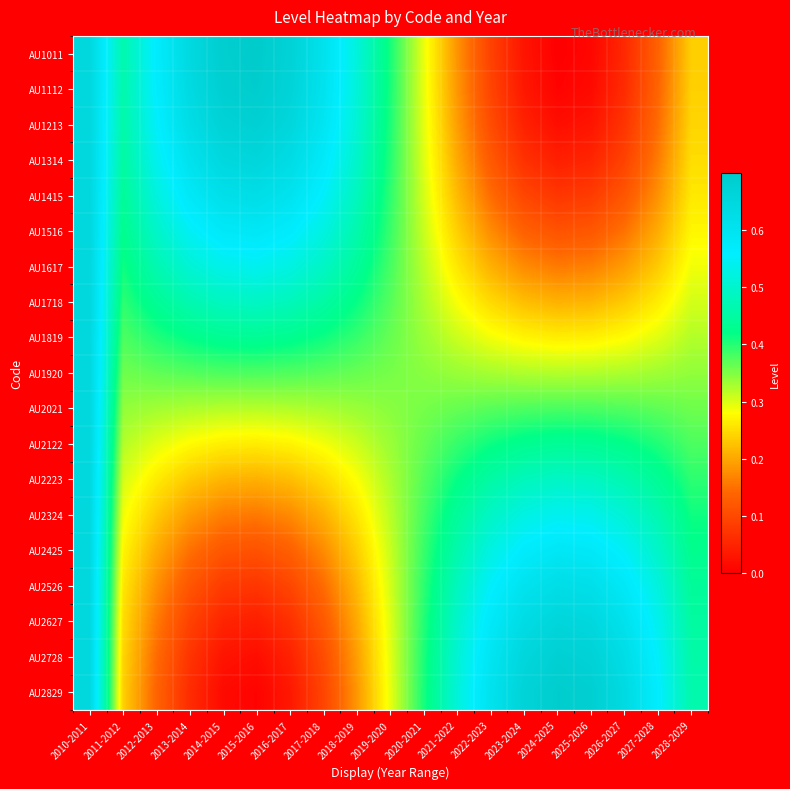

Reading left to right, what are all the values shown in this chart?

AU1011: 2010-2011=0.6	2011-2012=0.5	2012-2013=0.6	2013-2014=0.6	2014-2015=0.7	2015-2016=0.7	2016-2017=0.7	2017-2018=0.6	2018-2019=0.5	2019-2020=0.4	2020-2021=0.3	2021-2022=0.2	2022-2023=0.1	2023-2024=0.0	2024-2025=0.0	2025-2026=0.0	2026-2027=0.1	2027-2028=0.1	2028-2029=0.2
AU1112: 2010-2011=0.6	2011-2012=0.5	2012-2013=0.6	2013-2014=0.6	2014-2015=0.7	2015-2016=0.7	2016-2017=0.7	2017-2018=0.6	2018-2019=0.5	2019-2020=0.4	2020-2021=0.3	2021-2022=0.2	2022-2023=0.1	2023-2024=0.0	2024-2025=0.0	2025-2026=0.0	2026-2027=0.1	2027-2028=0.1	2028-2029=0.2
AU1213: 2010-2011=0.6	2011-2012=0.5	2012-2013=0.6	2013-2014=0.6	2014-2015=0.7	2015-2016=0.7	2016-2017=0.7	2017-2018=0.6	2018-2019=0.5	2019-2020=0.4	2020-2021=0.3	2021-2022=0.2	2022-2023=0.1	2023-2024=0.0	2024-2025=0.0	2025-2026=0.0	2026-2027=0.1	2027-2028=0.1	2028-2029=0.2
AU1314: 2010-2011=0.6	2011-2012=0.5	2012-2013=0.5	2013-2014=0.6	2014-2015=0.6	2015-2016=0.7	2016-2017=0.6	2017-2018=0.6	2018-2019=0.5	2019-2020=0.4	2020-2021=0.3	2021-2022=0.2	2022-2023=0.1	2023-2024=0.1	2024-2025=0.0	2025-2026=0.1	2026-2027=0.1	2027-2028=0.2	2028-2029=0.2
AU1415: 2010-2011=0.6	2011-2012=0.4	2012-2013=0.5	2013-2014=0.6	2014-2015=0.6	2015-2016=0.6	2016-2017=0.6	2017-2018=0.6	2018-2019=0.5	2019-2020=0.4	2020-2021=0.3	2021-2022=0.2	2022-2023=0.1	2023-2024=0.1	2024-2025=0.1	2025-2026=0.1	2026-2027=0.1	2027-2028=0.2	2028-2029=0.3
AU1516: 2010-2011=0.6	2011-2012=0.4	2012-2013=0.5	2013-2014=0.5	2014-2015=0.6	2015-2016=0.6	2016-2017=0.6	2017-2018=0.5	2018-2019=0.5	2019-2020=0.4	2020-2021=0.3	2021-2022=0.2	2022-2023=0.2	2023-2024=0.1	2024-2025=0.1	2025-2026=0.1	2026-2027=0.2	2027-2028=0.2	2028-2029=0.3
AU1617: 2010-2011=0.6	2011-2012=0.4	2012-2013=0.5	2013-2014=0.5	2014-2015=0.5	2015-2016=0.5	2016-2017=0.5	2017-2018=0.5	2018-2019=0.4	2019-2020=0.4	2020-2021=0.3	2021-2022=0.3	2022-2023=0.2	2023-2024=0.2	2024-2025=0.2	2025-2026=0.2	2026-2027=0.2	2027-2028=0.2	2028-2029=0.3
AU1718: 2010-2011=0.6	2011-2012=0.4	2012-2013=0.4	2013-2014=0.5	2014-2015=0.5	2015-2016=0.5	2016-2017=0.5	2017-2018=0.5	2018-2019=0.4	2019-2020=0.4	2020-2021=0.3	2021-2022=0.3	2022-2023=0.2	2023-2024=0.2	2024-2025=0.2	2025-2026=0.2	2026-2027=0.2	2027-2028=0.3	2028-2029=0.3
AU1819: 2010-2011=0.6	2011-2012=0.4	2012-2013=0.4	2013-2014=0.4	2014-2015=0.4	2015-2016=0.4	2016-2017=0.4	2017-2018=0.4	2018-2019=0.4	2019-2020=0.4	2020-2021=0.3	2021-2022=0.3	2022-2023=0.3	2023-2024=0.3	2024-2025=0.3	2025-2026=0.3	2026-2027=0.3	2027-2028=0.3	2028-2029=0.3
AU1920: 2010-2011=0.6	2011-2012=0.4	2012-2013=0.4	2013-2014=0.4	2014-2015=0.4	2015-2016=0.4	2016-2017=0.4	2017-2018=0.4	2018-2019=0.4	2019-2020=0.4	2020-2021=0.3	2021-2022=0.3	2022-2023=0.3	2023-2024=0.3	2024-2025=0.3	2025-2026=0.3	2026-2027=0.3	2027-2028=0.3	2028-2029=0.3
AU2021: 2010-2011=0.6	2011-2012=0.3	2012-2013=0.3	2013-2014=0.3	2014-2015=0.3	2015-2016=0.3	2016-2017=0.3	2017-2018=0.3	2018-2019=0.3	2019-2020=0.3	2020-2021=0.4	2021-2022=0.4	2022-2023=0.4	2023-2024=0.4	2024-2025=0.4	2025-2026=0.4	2026-2027=0.4	2027-2028=0.4	2028-2029=0.4
AU2122: 2010-2011=0.6	2011-2012=0.3	2012-2013=0.3	2013-2014=0.3	2014-2015=0.3	2015-2016=0.3	2016-2017=0.3	2017-2018=0.3	2018-2019=0.3	2019-2020=0.3	2020-2021=0.4	2021-2022=0.4	2022-2023=0.4	2023-2024=0.4	2024-2025=0.4	2025-2026=0.4	2026-2027=0.4	2027-2028=0.4	2028-2029=0.4
AU2223: 2010-2011=0.6	2011-2012=0.3	2012-2013=0.3	2013-2014=0.2	2014-2015=0.2	2015-2016=0.2	2016-2017=0.2	2017-2018=0.2	2018-2019=0.3	2019-2020=0.3	2020-2021=0.4	2021-2022=0.4	2022-2023=0.5	2023-2024=0.5	2024-2025=0.5	2025-2026=0.5	2026-2027=0.5	2027-2028=0.4	2028-2029=0.4
AU2324: 2010-2011=0.6	2011-2012=0.3	2012-2013=0.2	2013-2014=0.2	2014-2015=0.2	2015-2016=0.2	2016-2017=0.2	2017-2018=0.2	2018-2019=0.3	2019-2020=0.3	2020-2021=0.4	2021-2022=0.4	2022-2023=0.5	2023-2024=0.5	2024-2025=0.5	2025-2026=0.5	2026-2027=0.5	2027-2028=0.5	2028-2029=0.4
AU2425: 2010-2011=0.6	2011-2012=0.3	2012-2013=0.2	2013-2014=0.2	2014-2015=0.1	2015-2016=0.1	2016-2017=0.1	2017-2018=0.2	2018-2019=0.2	2019-2020=0.3	2020-2021=0.4	2021-2022=0.5	2022-2023=0.5	2023-2024=0.6	2024-2025=0.6	2025-2026=0.6	2026-2027=0.5	2027-2028=0.5	2028-2029=0.4
AU2526: 2010-2011=0.6	2011-2012=0.3	2012-2013=0.2	2013-2014=0.1	2014-2015=0.1	2015-2016=0.1	2016-2017=0.1	2017-2018=0.1	2018-2019=0.2	2019-2020=0.3	2020-2021=0.4	2021-2022=0.5	2022-2023=0.6	2023-2024=0.6	2024-2025=0.6	2025-2026=0.6	2026-2027=0.6	2027-2028=0.5	2028-2029=0.4
AU2627: 2010-2011=0.6	2011-2012=0.2	2012-2013=0.2	2013-2014=0.1	2014-2015=0.1	2015-2016=0.0	2016-2017=0.1	2017-2018=0.1	2018-2019=0.2	2019-2020=0.3	2020-2021=0.4	2021-2022=0.5	2022-2023=0.6	2023-2024=0.6	2024-2025=0.7	2025-2026=0.6	2026-2027=0.6	2027-2028=0.5	2028-2029=0.5
AU2728: 2010-2011=0.6	2011-2012=0.2	2012-2013=0.1	2013-2014=0.1	2014-2015=0.0	2015-2016=0.0	2016-2017=0.0	2017-2018=0.1	2018-2019=0.2	2019-2020=0.3	2020-2021=0.4	2021-2022=0.5	2022-2023=0.6	2023-2024=0.7	2024-2025=0.7	2025-2026=0.7	2026-2027=0.6	2027-2028=0.6	2028-2029=0.5
AU2829: 2010-2011=0.6	2011-2012=0.2	2012-2013=0.1	2013-2014=0.1	2014-2015=0.0	2015-2016=0.0	2016-2017=0.0	2017-2018=0.1	2018-2019=0.2	2019-2020=0.3	2020-2021=0.4	2021-2022=0.5	2022-2023=0.6	2023-2024=0.7	2024-2025=0.7	2025-2026=0.7	2026-2027=0.6	2027-2028=0.6	2028-2029=0.5